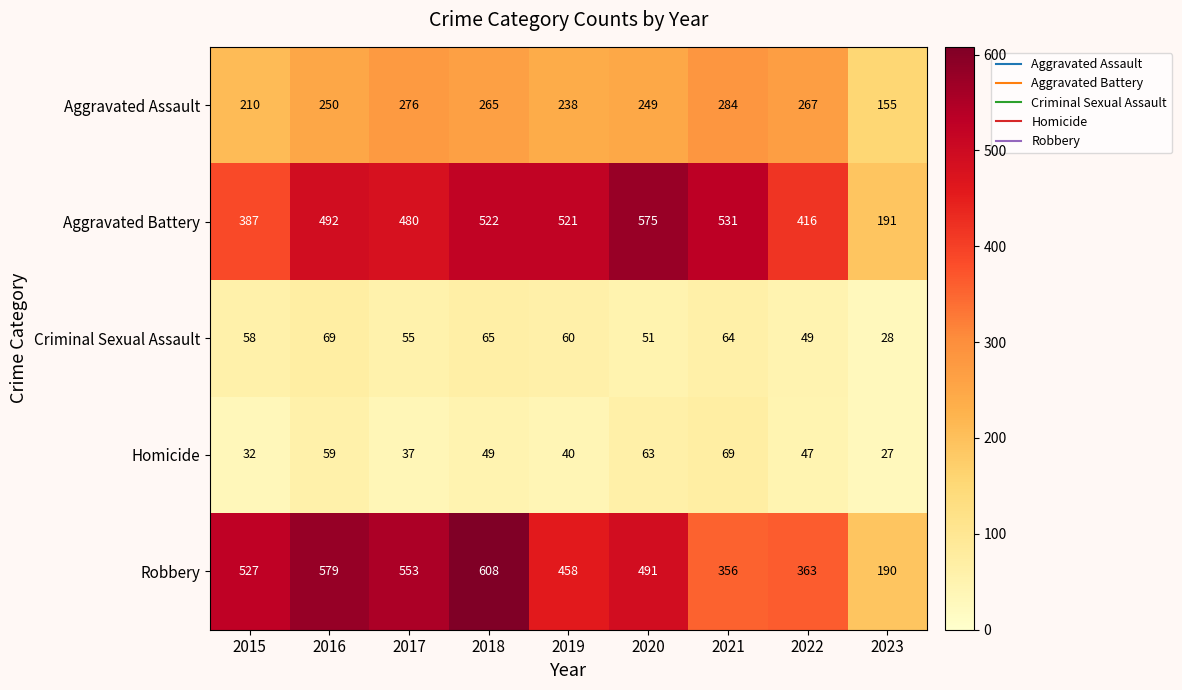

Rank the series at 2016 from lowest to highest value.

Homicide, Criminal Sexual Assault, Aggravated Assault, Aggravated Battery, Robbery